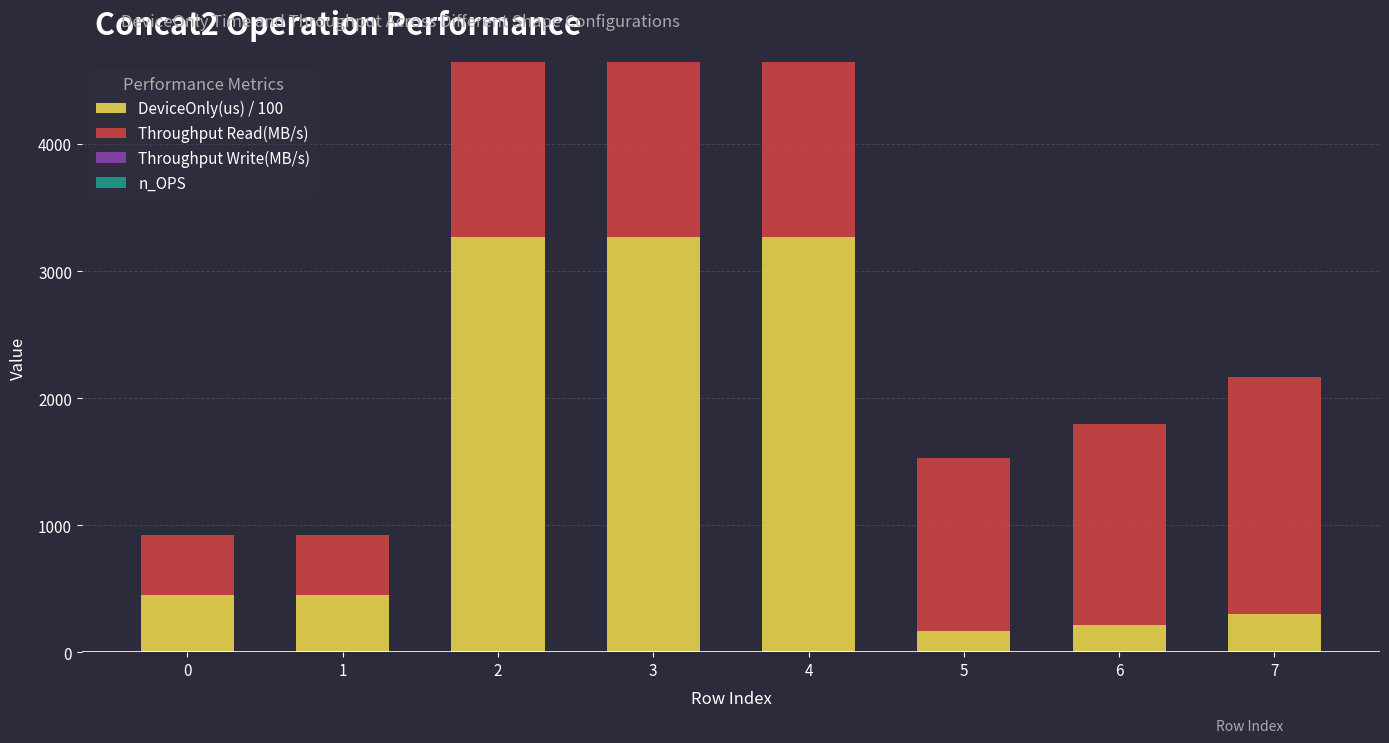

Read the DeviceOnly(us) / 100 value at 4.

3271.1